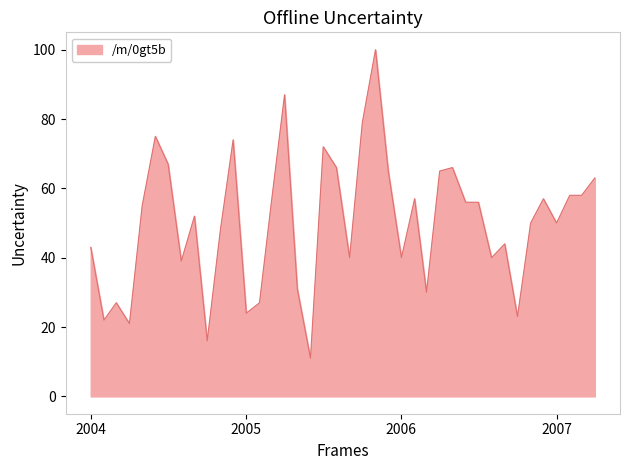

What is the greatest value displayed?

100